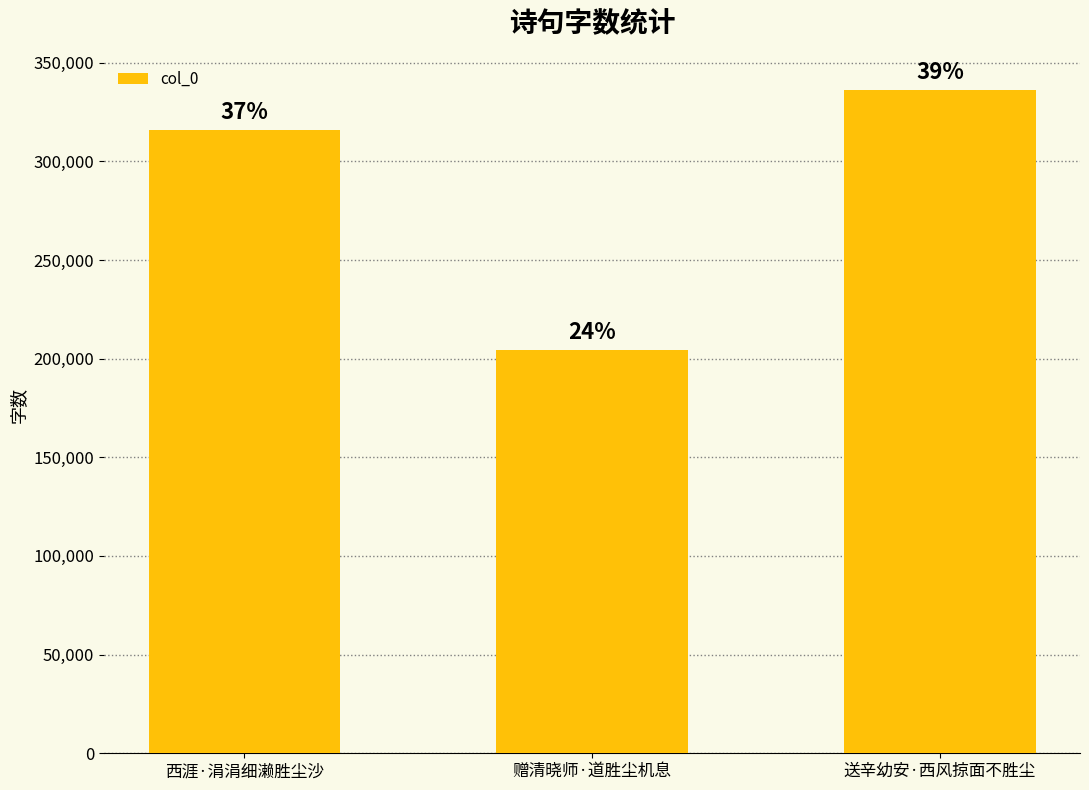

Which category has the lowest value across all series?

赠清晓师·道胜尘机息